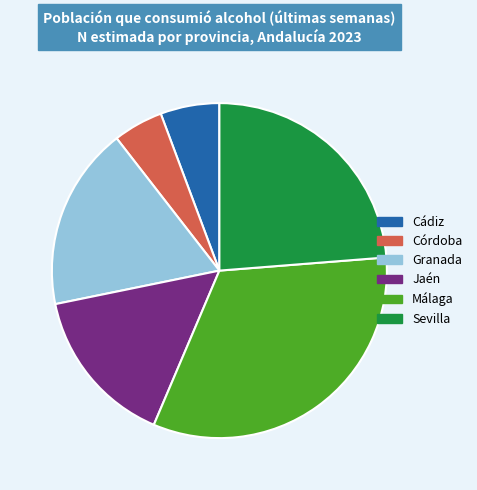

Rank the categories by value from highest to lowest.

Málaga, Sevilla, Granada, Jaén, Cádiz, Córdoba